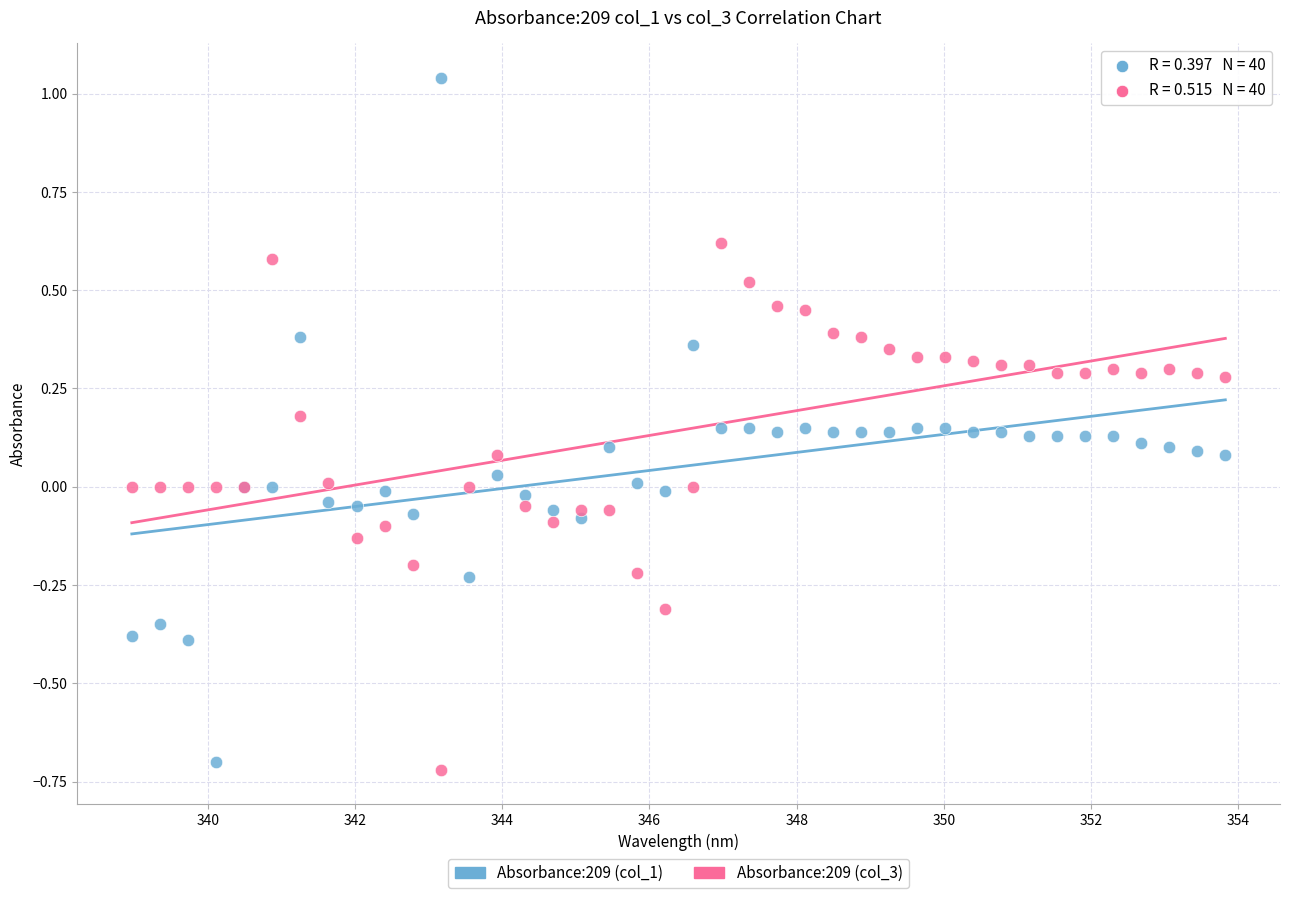

Which series has the widest spread of Y values?

Absorbance:209 (col_1)